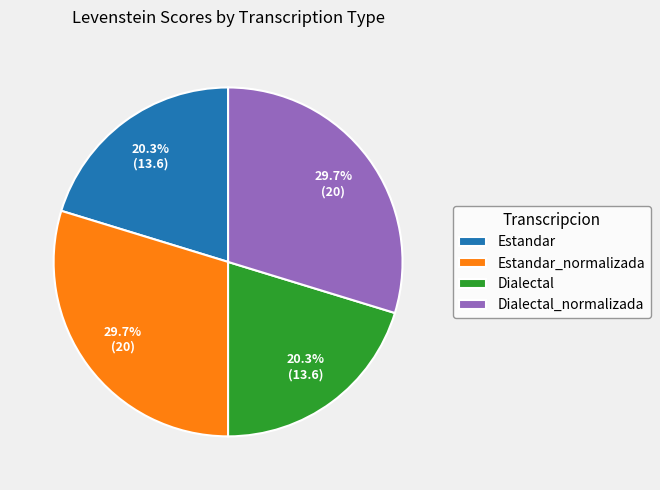

How many segments does this pie chart have?

4